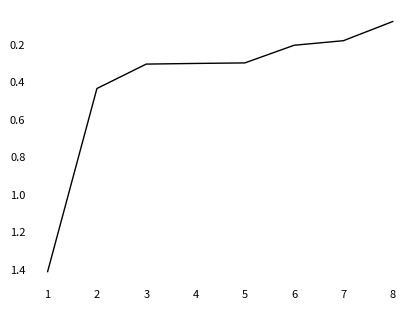

Is it true that the value at 7 is 0.0?

False